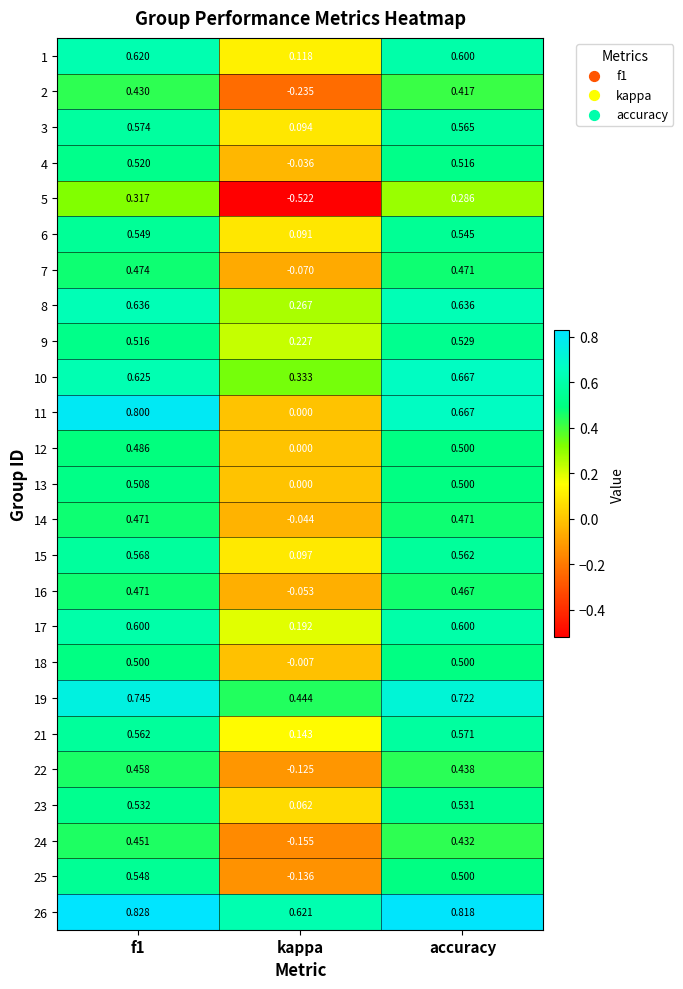

How many series are shown in this chart?

25